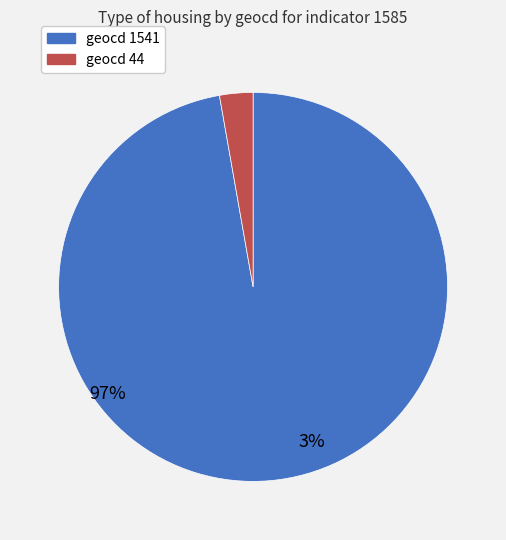

Is there a majority slice in this chart?

Yes